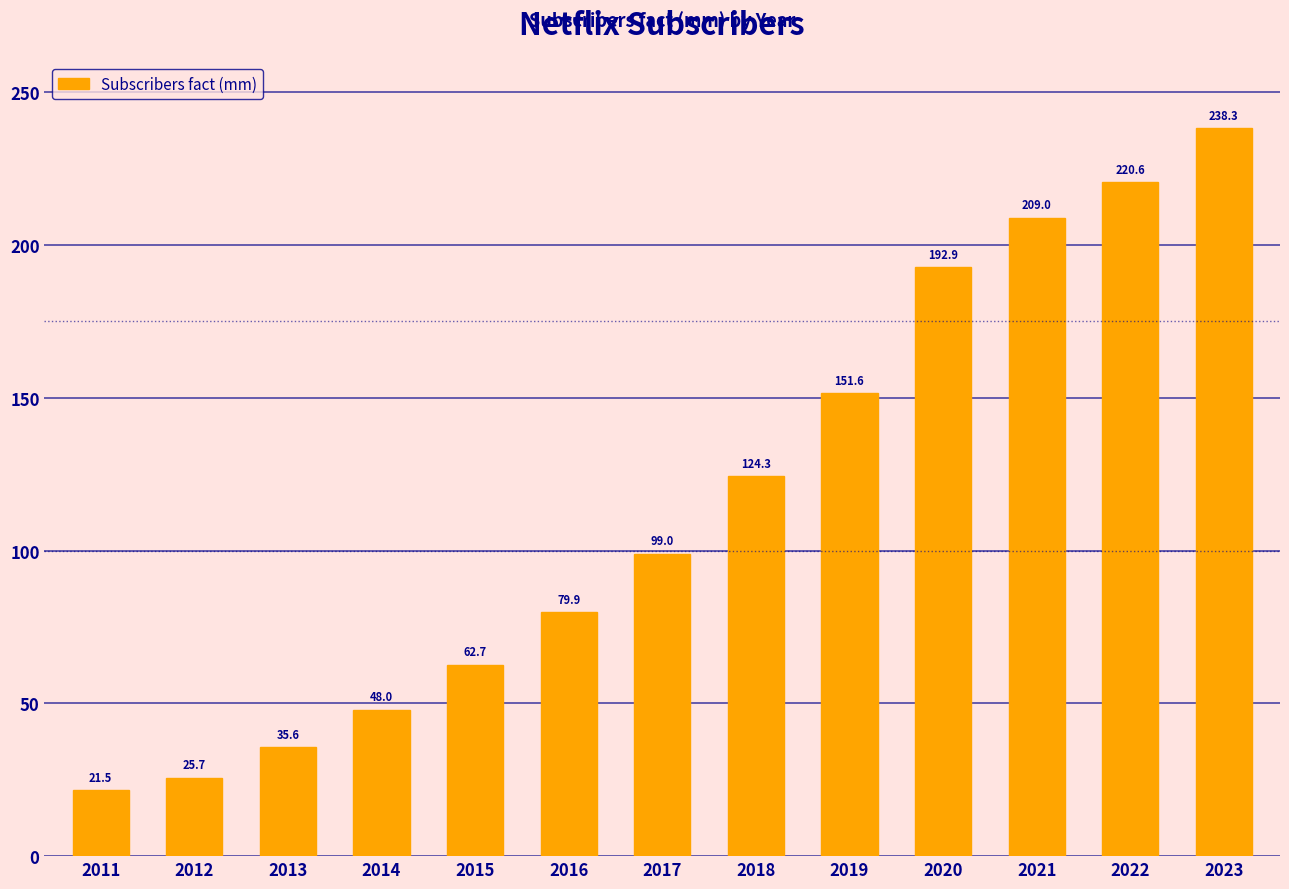

What is the sum of all values?

1509.2